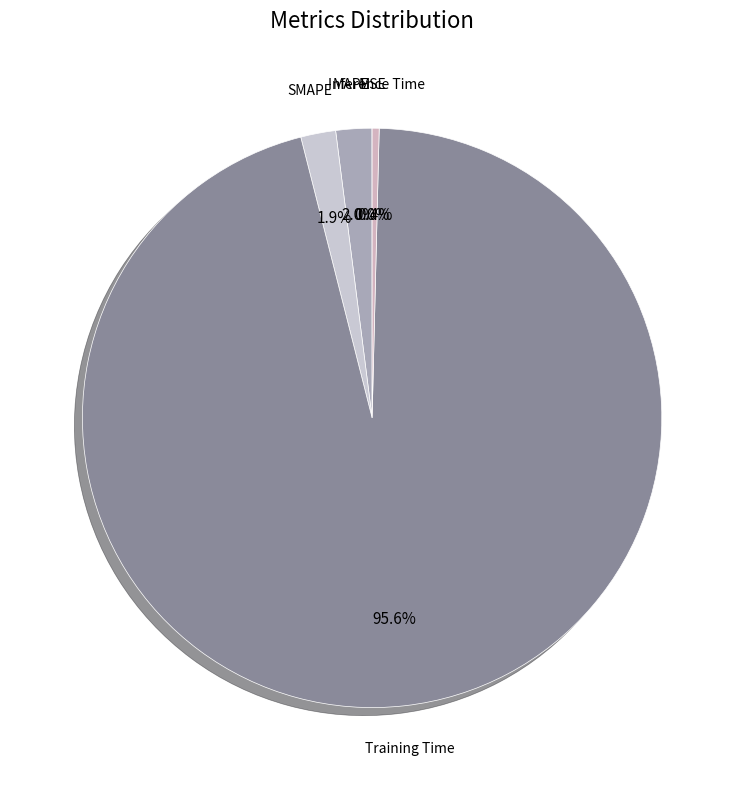

To the nearest percent, what percentage of the pie is MAPE?

2%